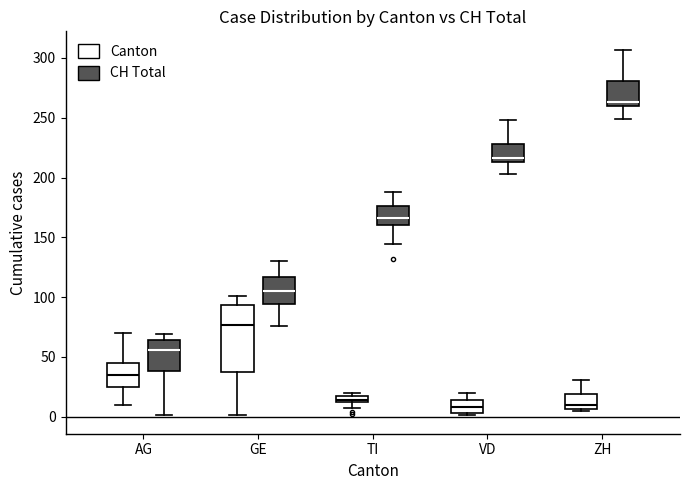

Which box is the tallest, from its lower edge to its upper edge?

GE (Canton)